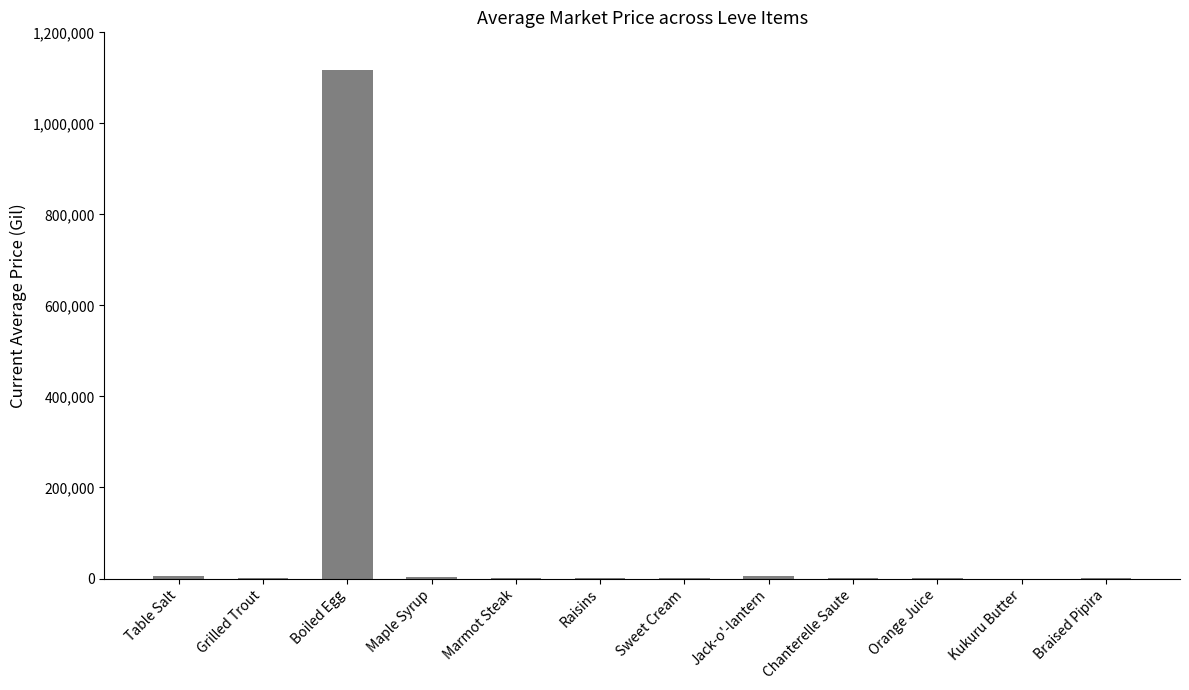

What is the greatest value displayed?

1117813.0